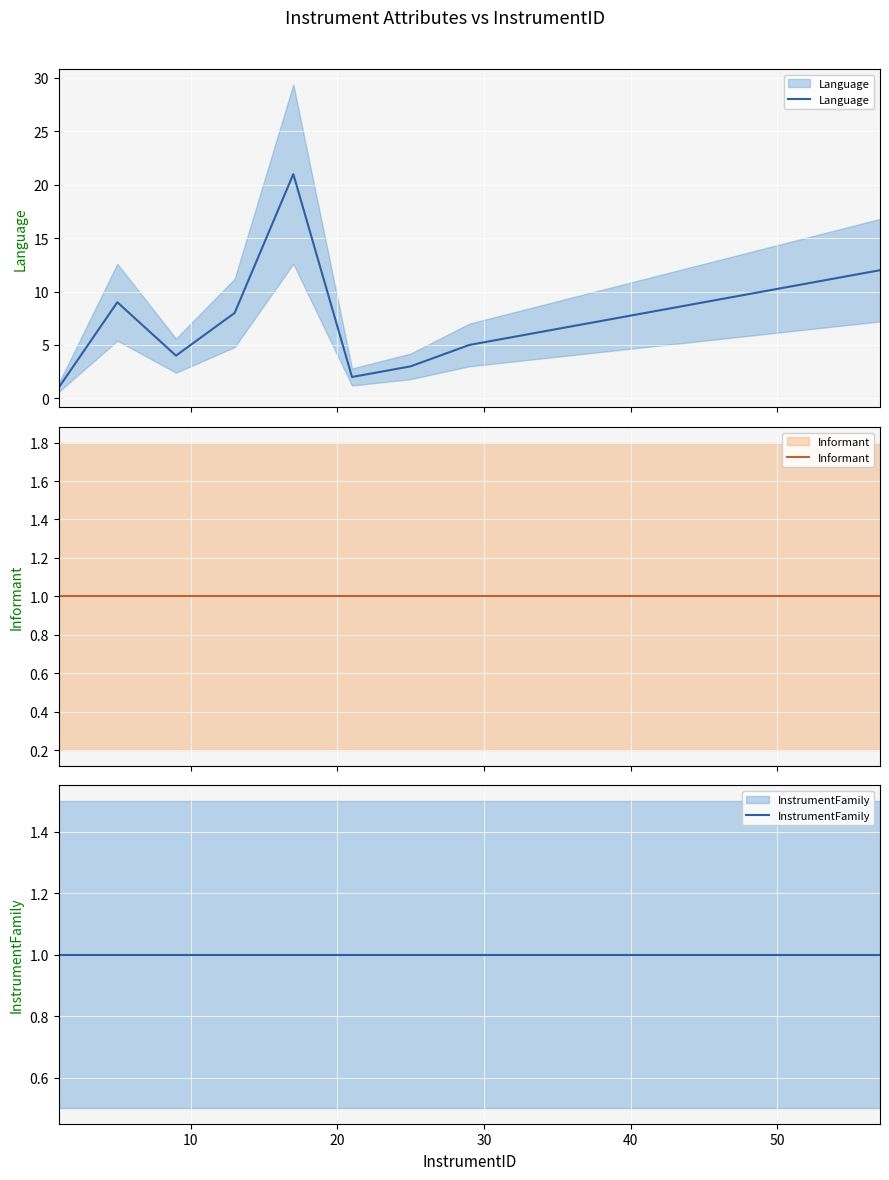

What is the maximum value for Language?

21